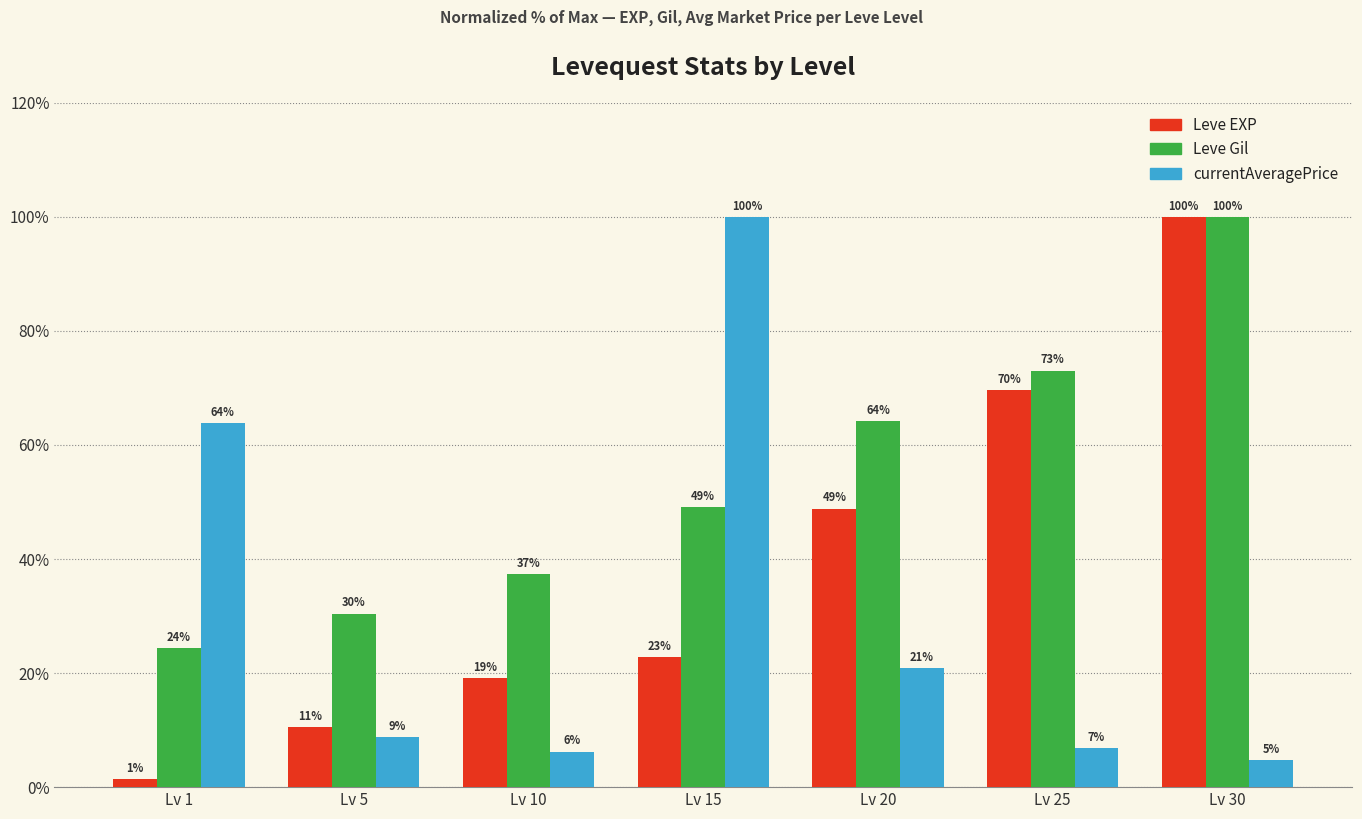

At which label does Leve EXP reach its minimum?

Lv 1